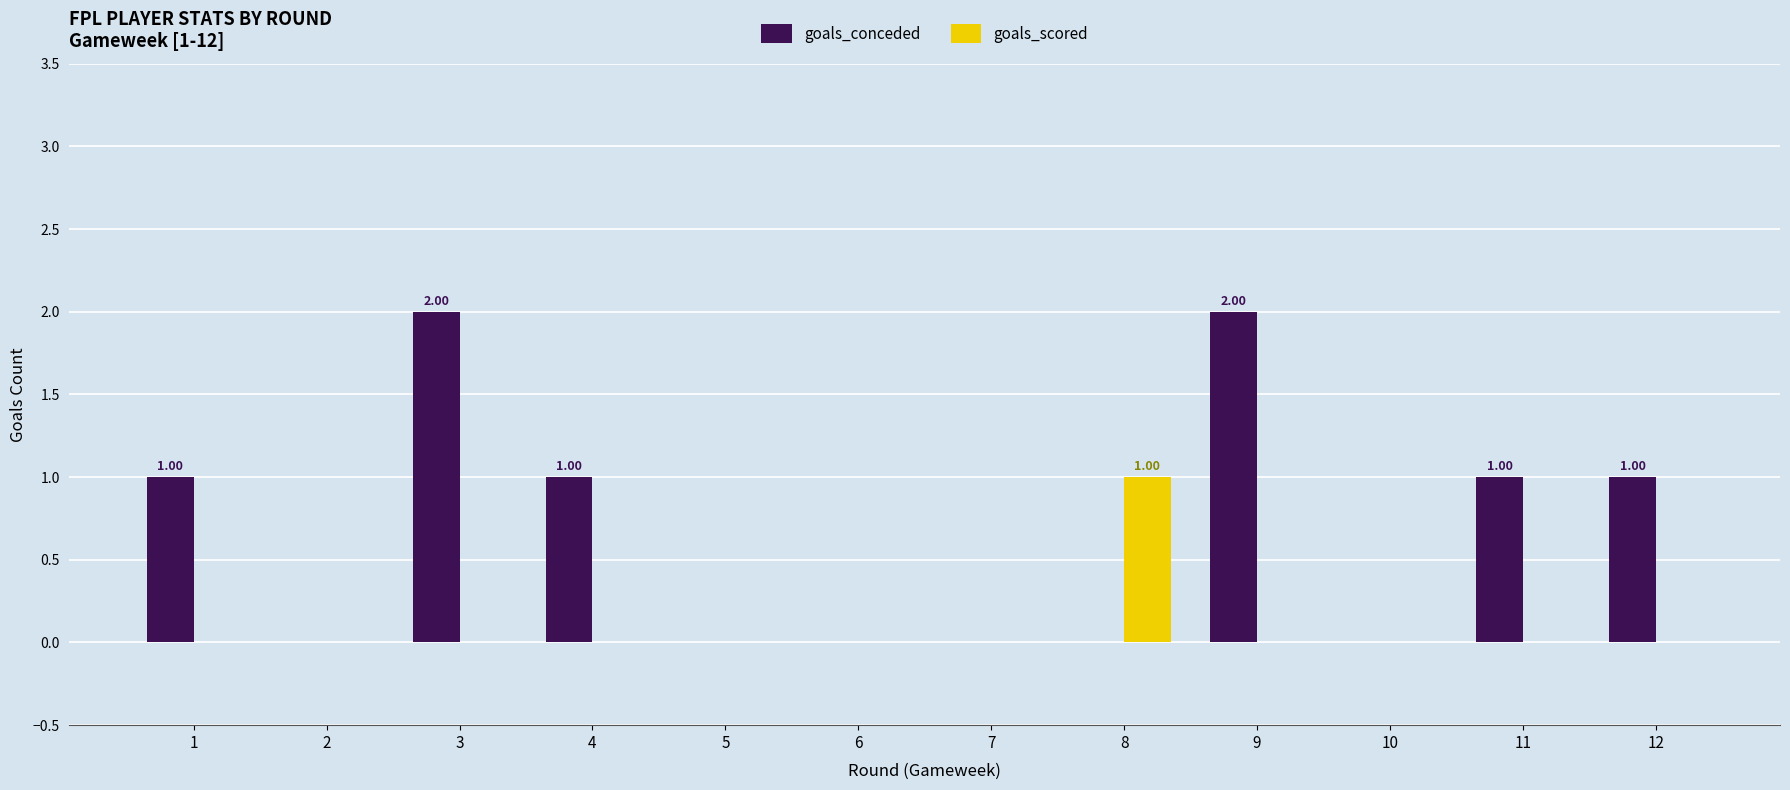

Which series changed the most between 10 and 11?

goals_conceded